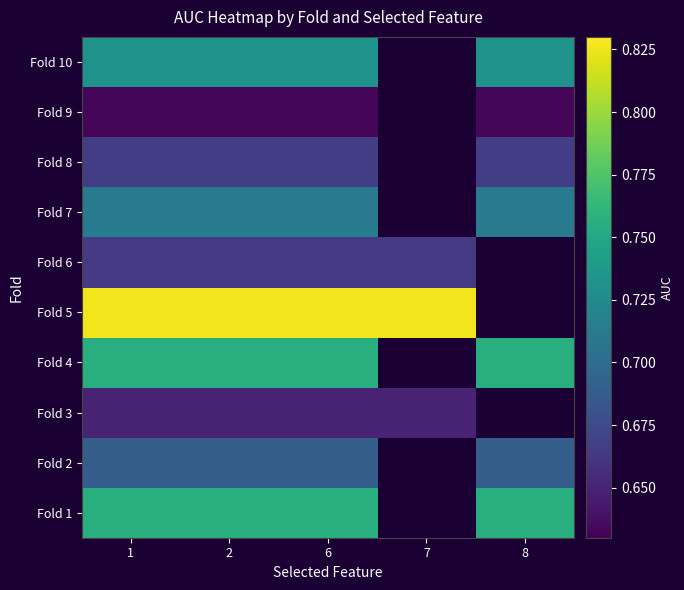

At 6, list the series in order from smallest to largest.

Fold 9, Fold 3, Fold 6, Fold 8, Fold 2, Fold 7, Fold 10, Fold 1, Fold 4, Fold 5